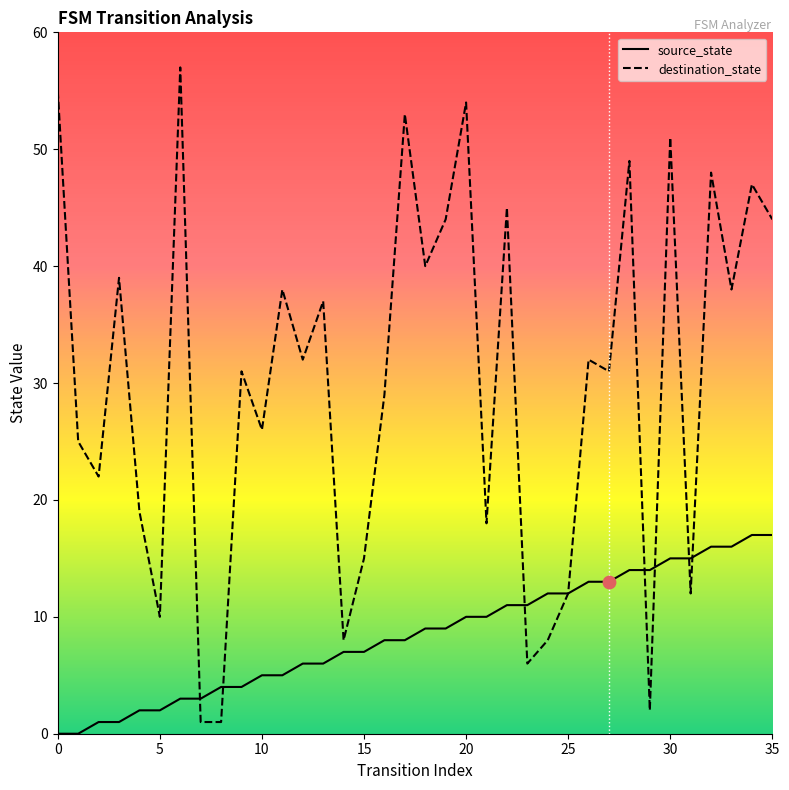

Which series reaches the minimum Y coordinate?

source_state